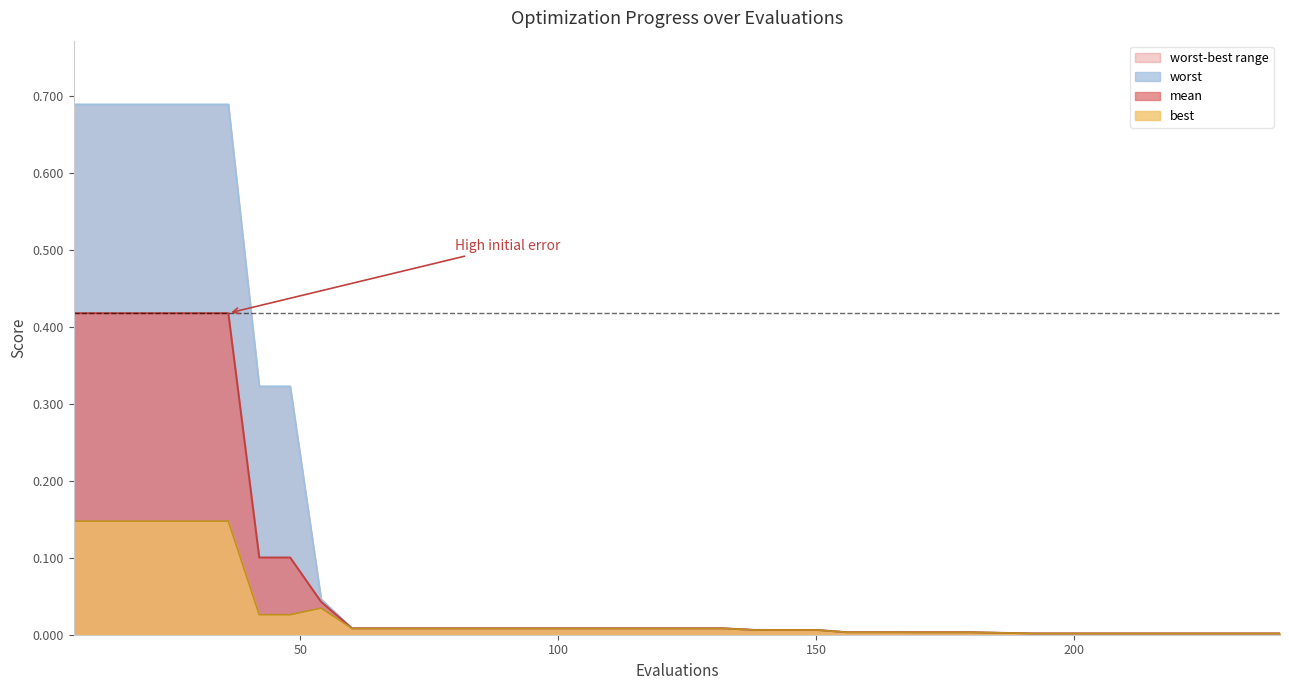

At which label does best reach its minimum?

192